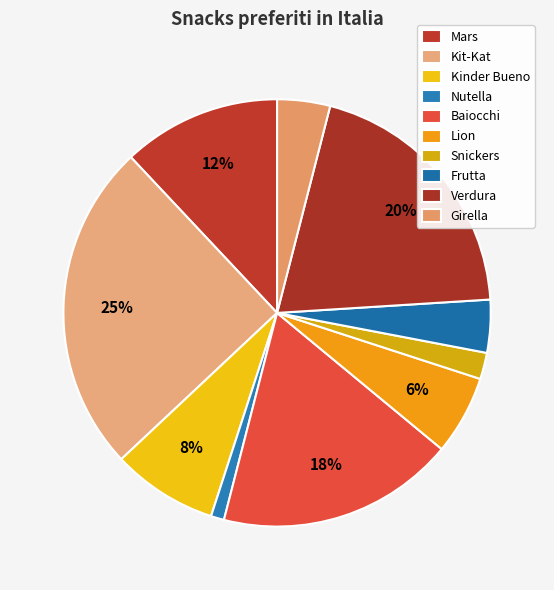

Does Nutella represent more than half of the total?

No